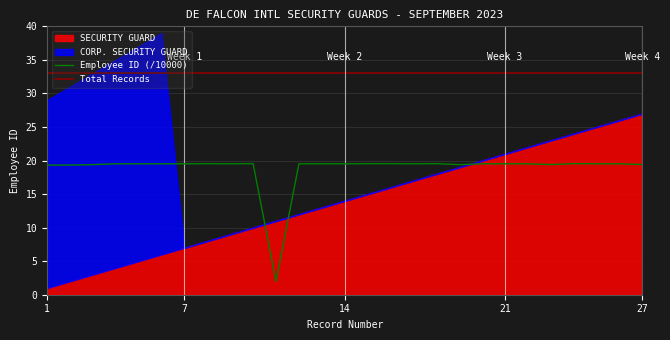

Does the chart have visible grid lines?

Yes